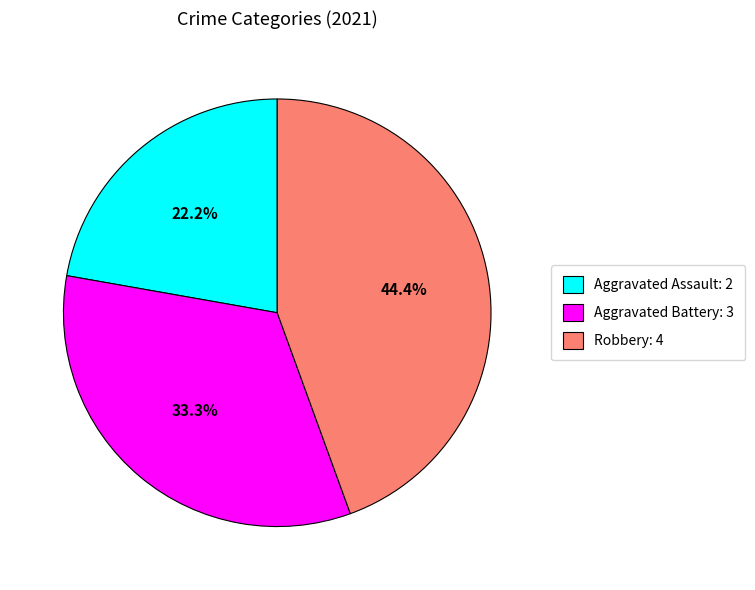

Does Aggravated Battery represent more than half of the total?

No